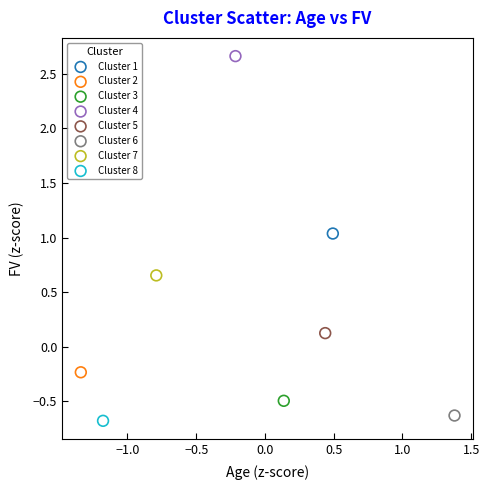

What are all the series names shown in the legend?

Cluster 1, Cluster 2, Cluster 3, Cluster 4, Cluster 5, Cluster 6, Cluster 7, Cluster 8